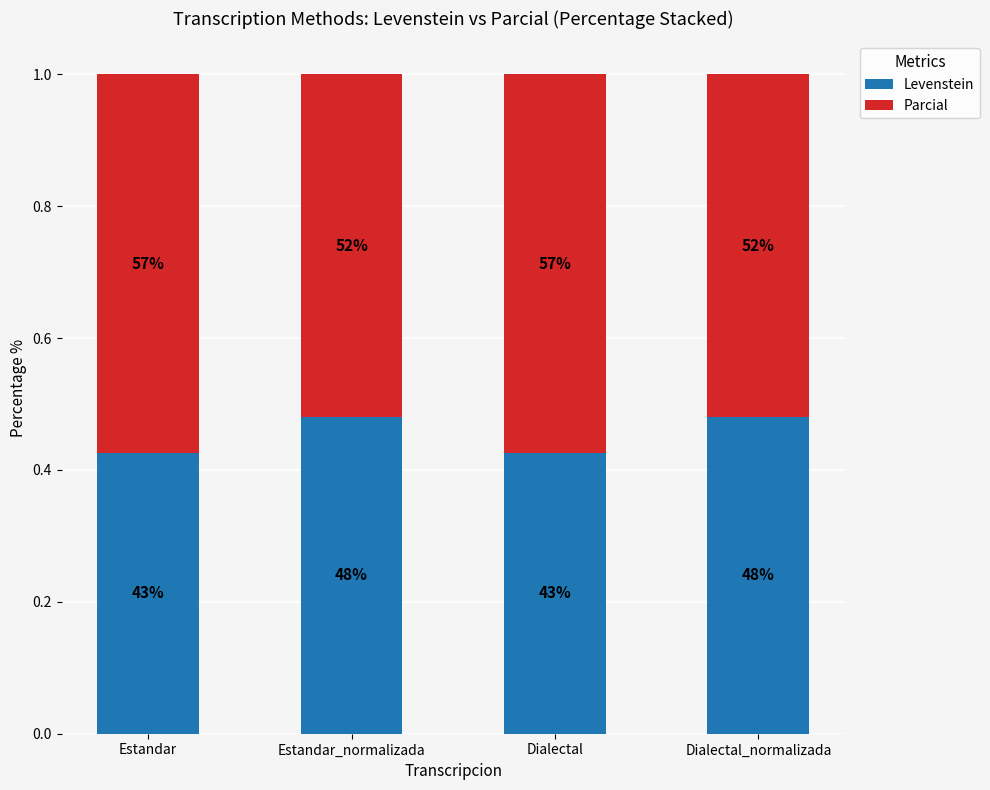

Rank the series at Dialectal from highest to lowest value.

Parcial, Levenstein